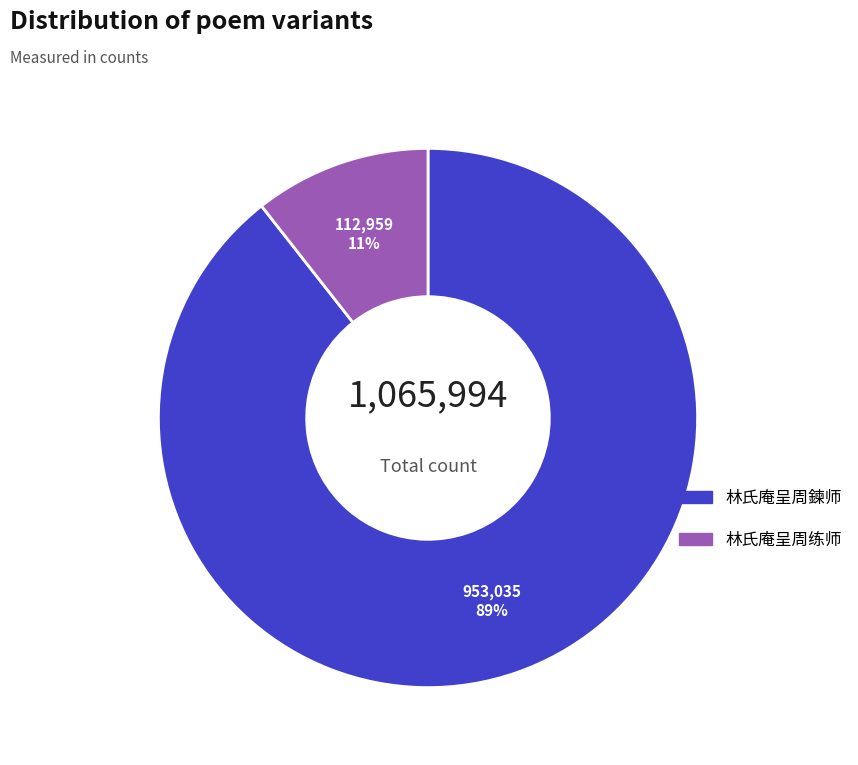

How many segments does this pie chart have?

2